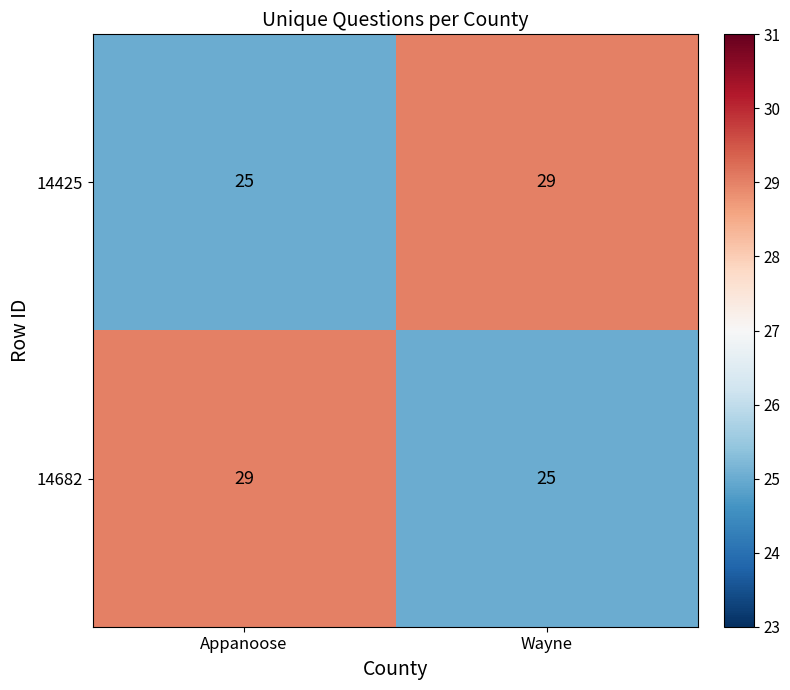

What is the lowest value of the 14425 series?

25